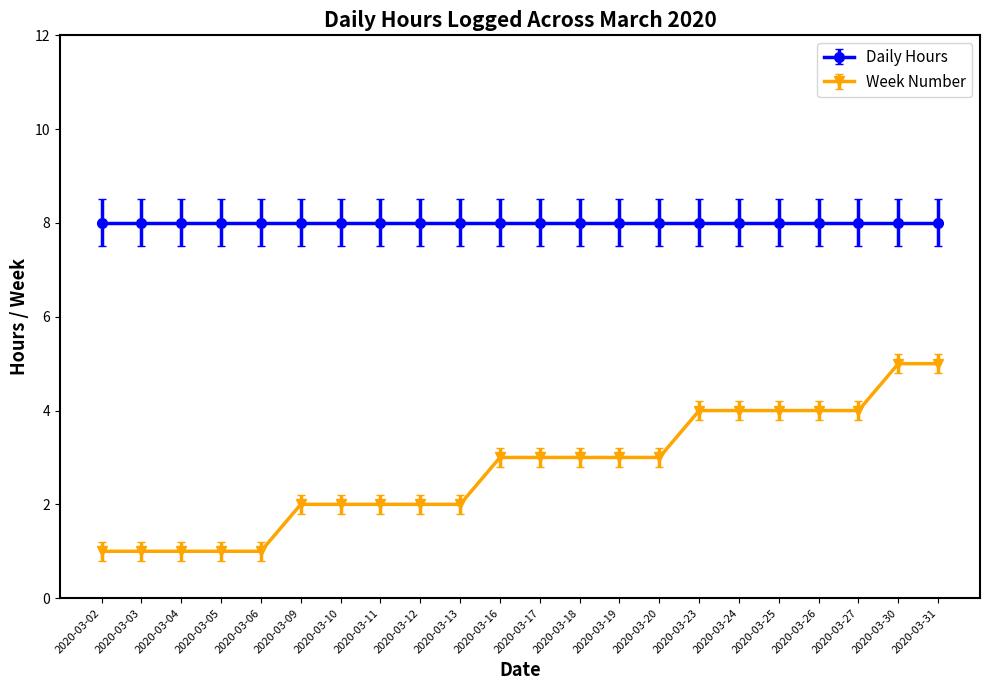

What is the sum of the Week Number values at 2020-03-17 and 2020-03-18?

6